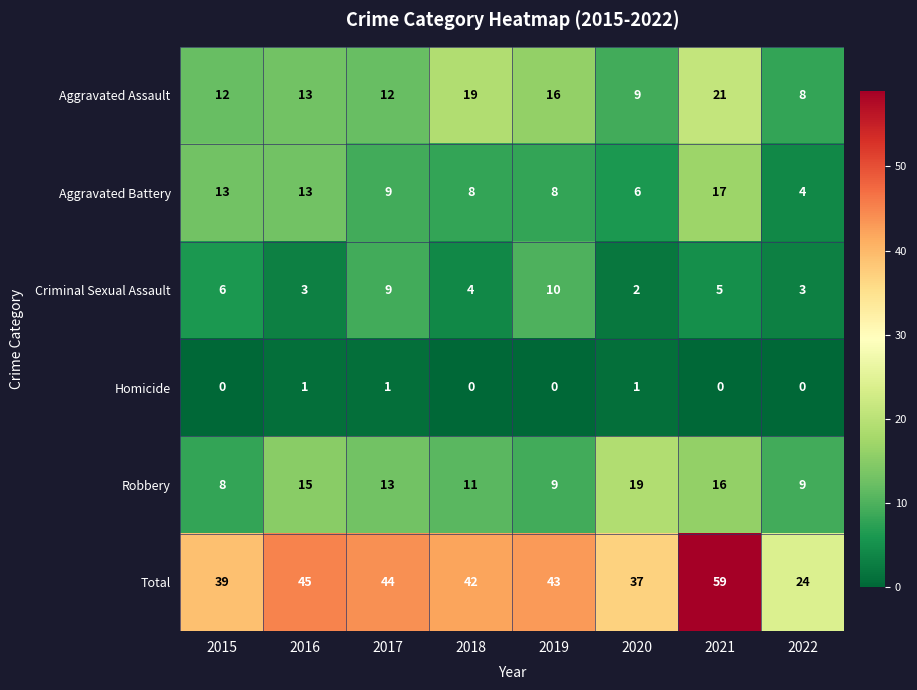

Which series changed the most between 2018 and 2021?

Total